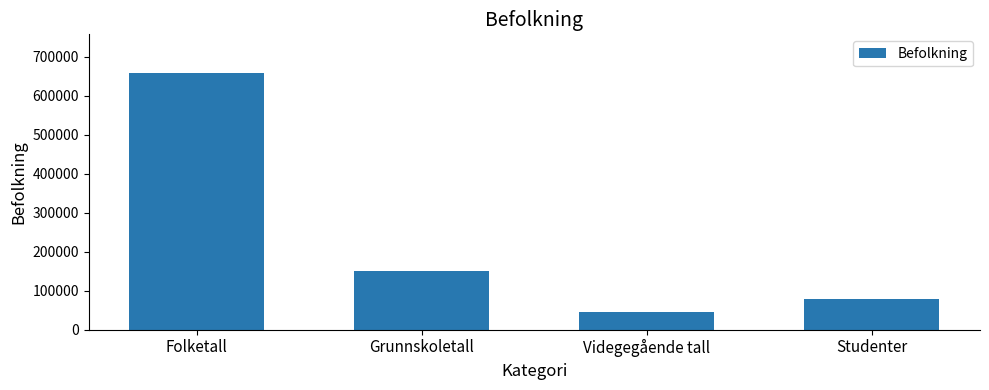

What is the ratio of the value at Grunnskoletall to the value at Folketall?

0.2